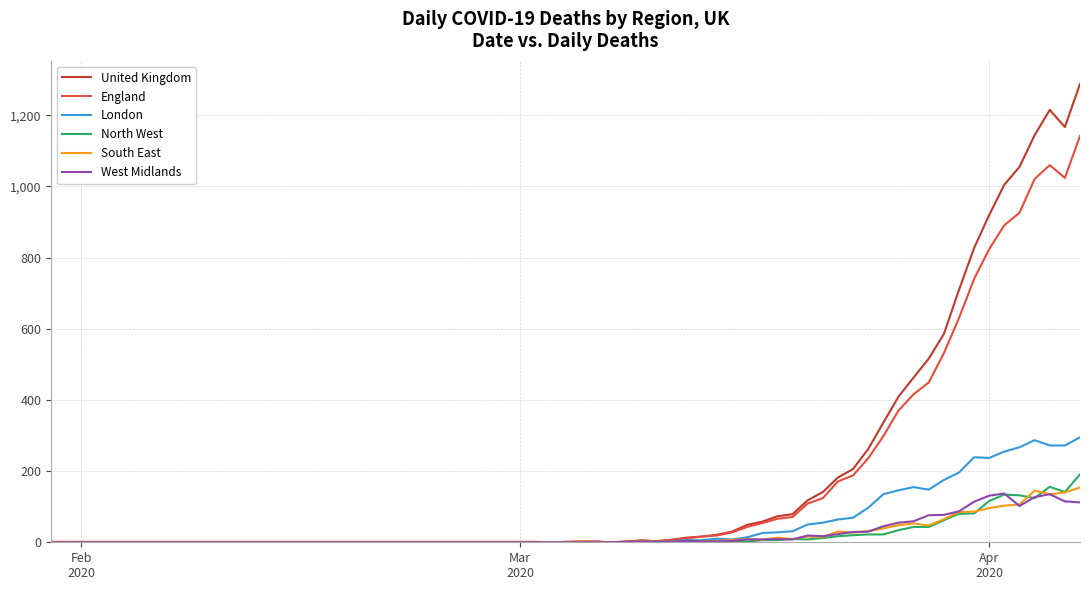

What is the highest value of the United Kingdom series?

1288